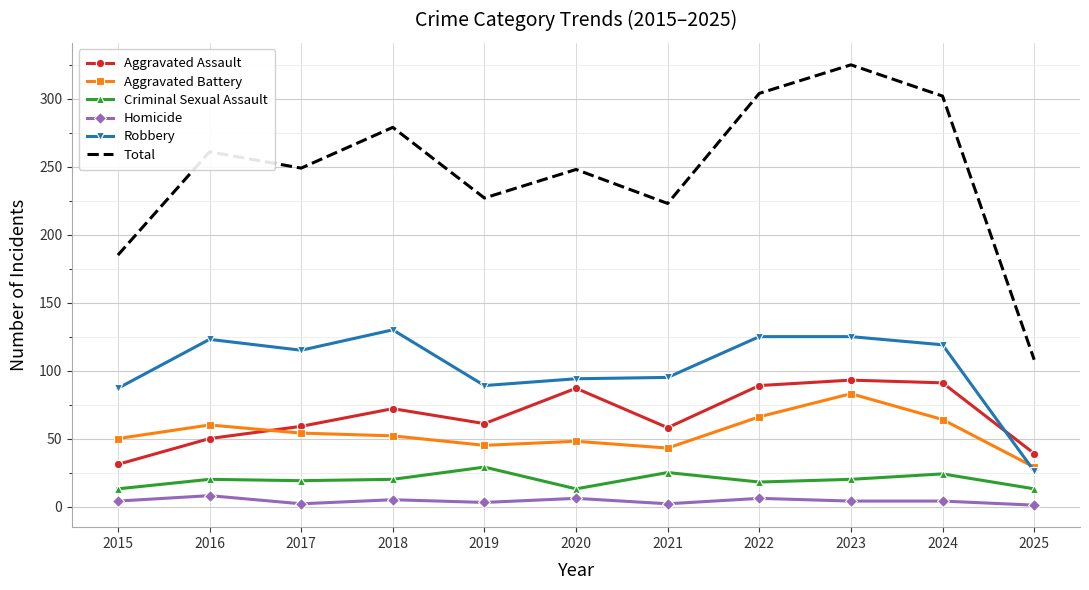

At 2021, list the series in order from smallest to largest.

Homicide, Criminal Sexual Assault, Aggravated Battery, Aggravated Assault, Robbery, Total